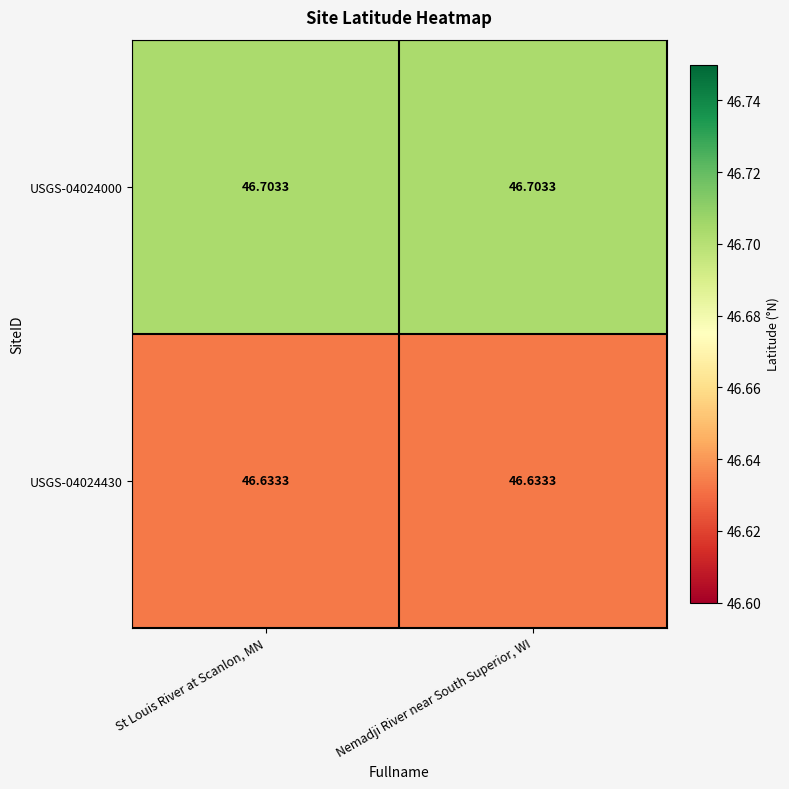

Is the value of USGS-04024000 at St Louis River at Scanlon, MN greater than the value of USGS-04024430 at St Louis River at Scanlon, MN?

Yes